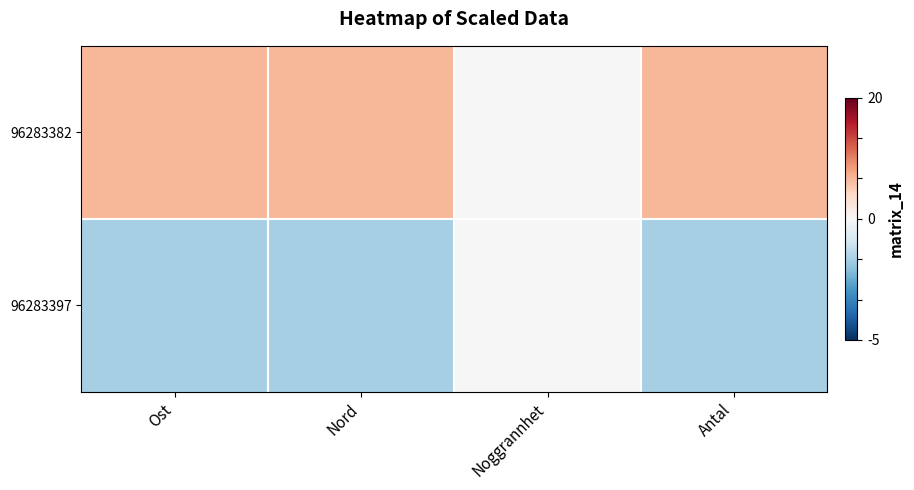

Which series has the largest total across all categories?

96283382